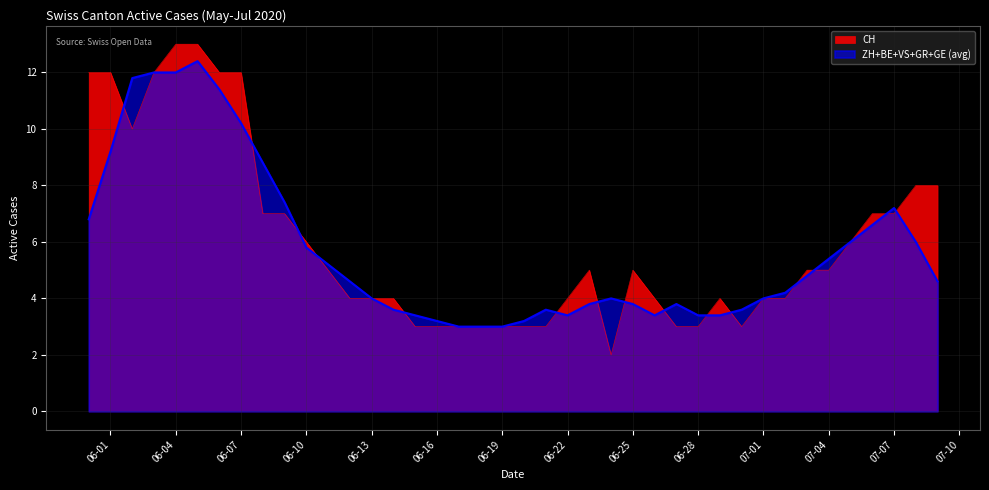

Is it true that CH equals 5.1 at 06-19?

False